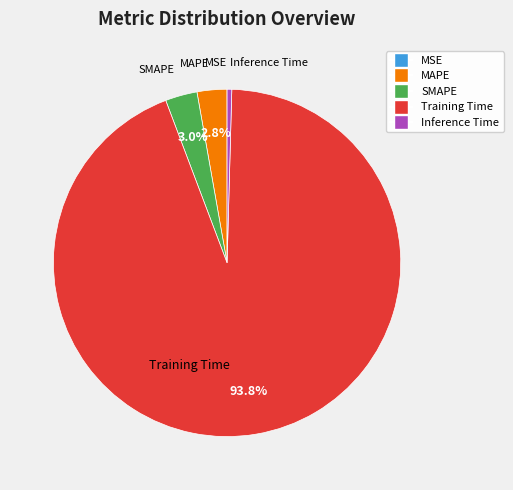

Which category has the biggest portion of the pie?

Training Time